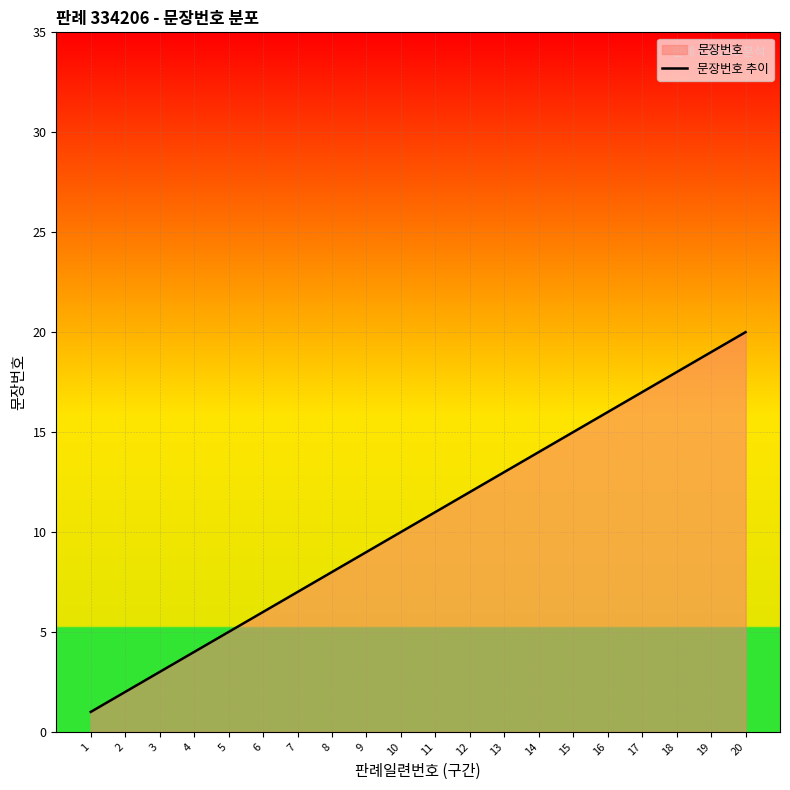

What is the ratio of the value at 16 to the value at 15?

1.1